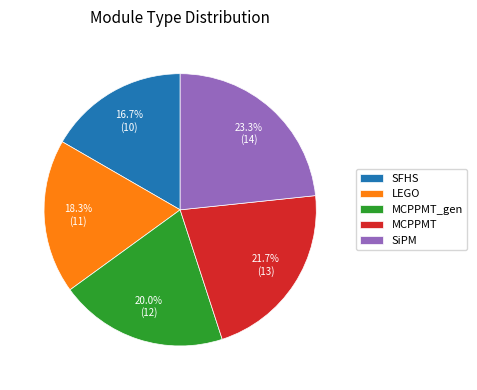

What is the ratio of the value at SFHS to the value at MCPPMT_gen?

0.8